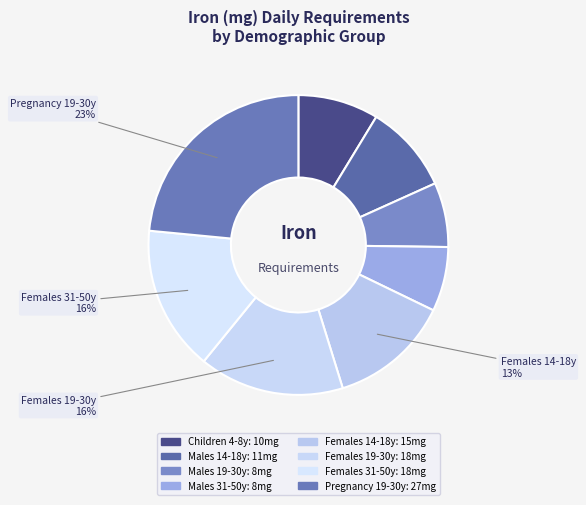

Count the number of slices in the pie.

8